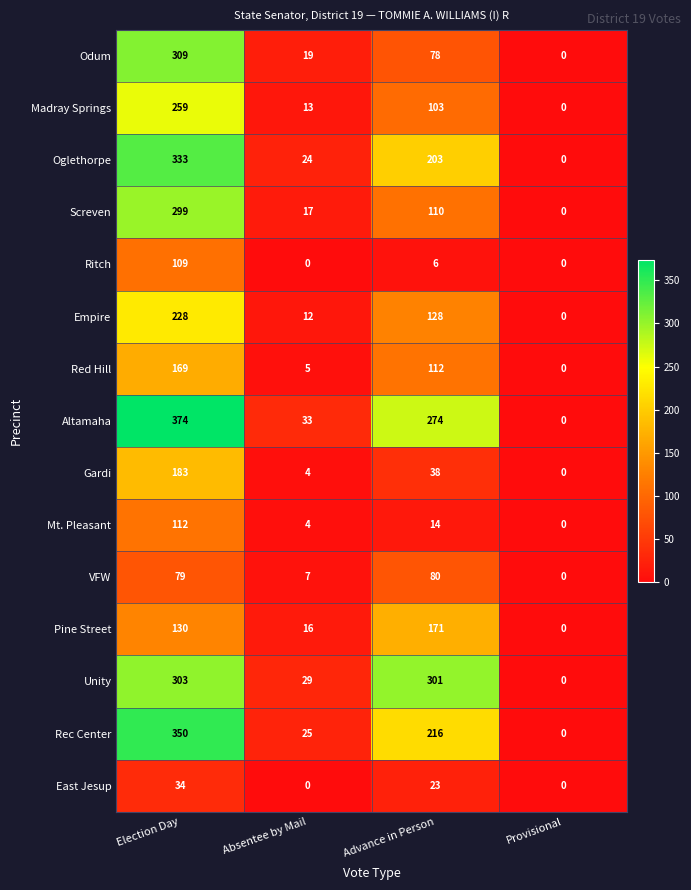

What is the greatest value displayed?

374